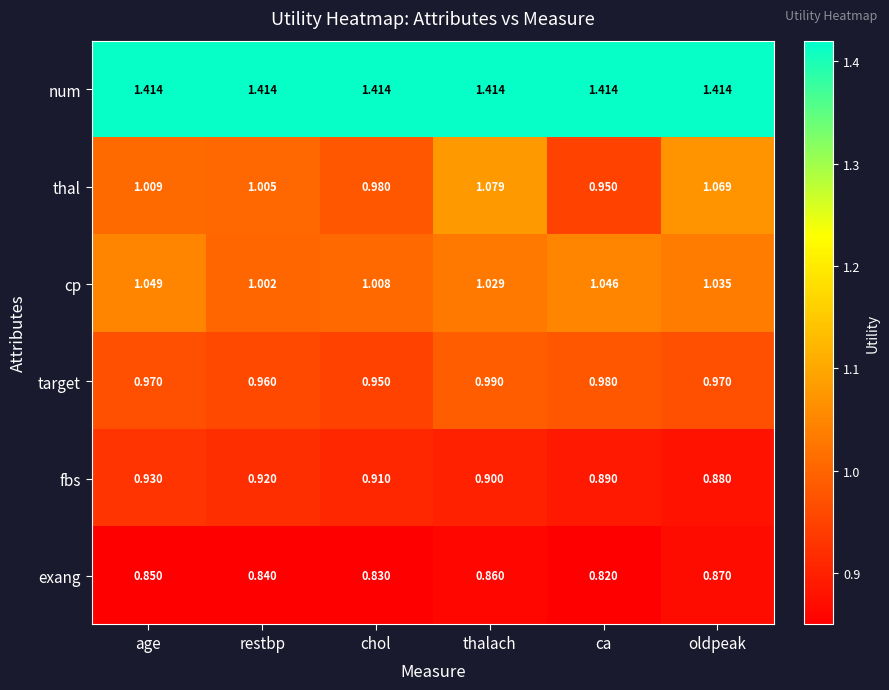

Which series has the widest spread of values?

thal